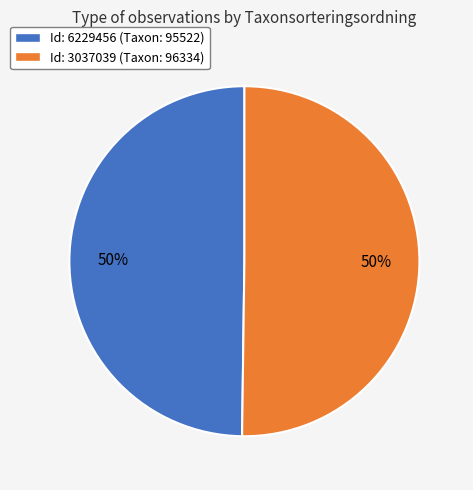

To the nearest percent, what is the average slice percentage?

50%